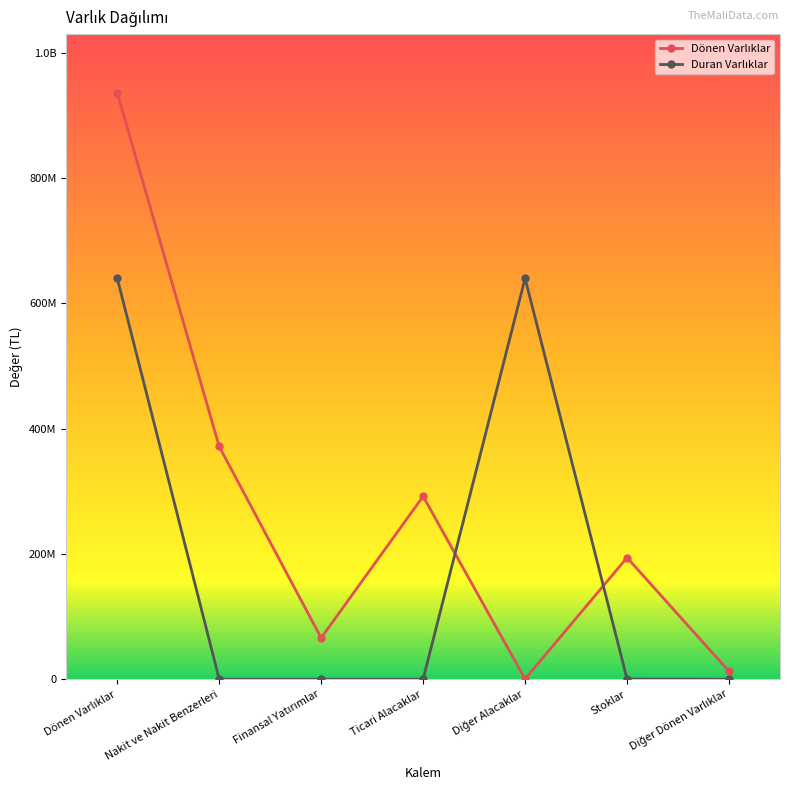

How many interior local valleys does the Dönen Varlıklar series have?

2